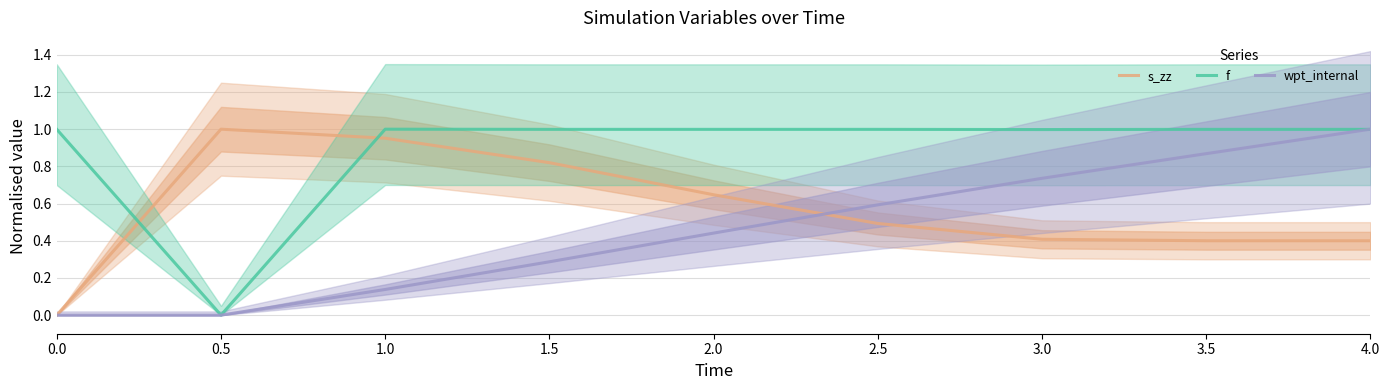

Where is f nearest to the value 0?

0.5